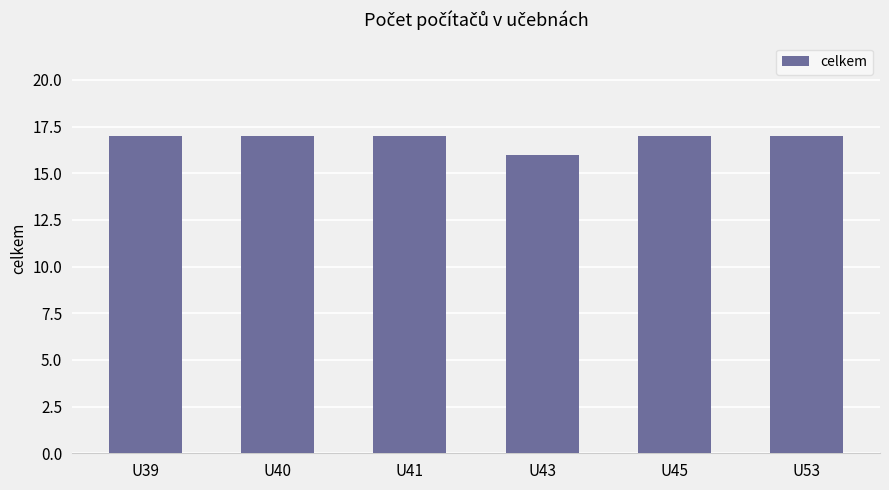

What is the minimum value shown in the chart?

16